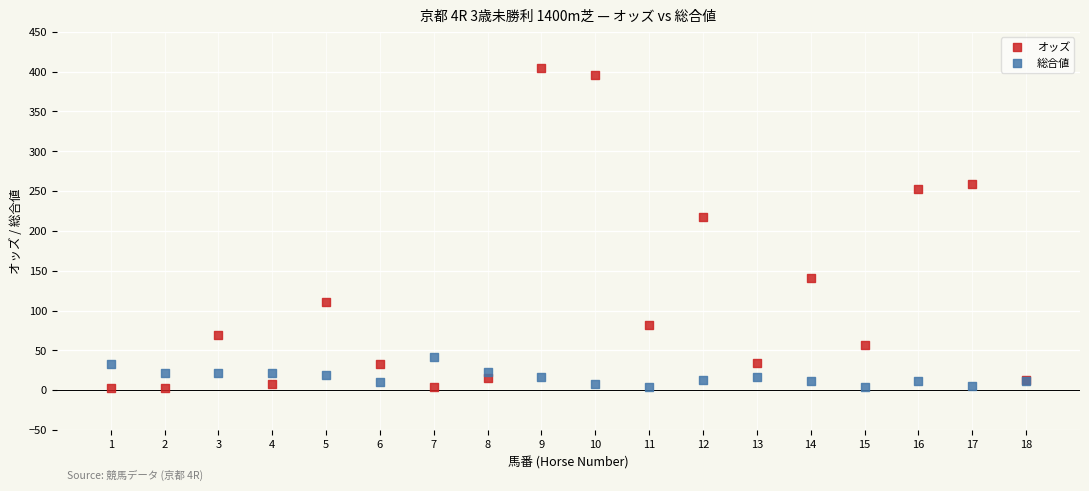

Across all series, what Y value is closest to 203?

218.0